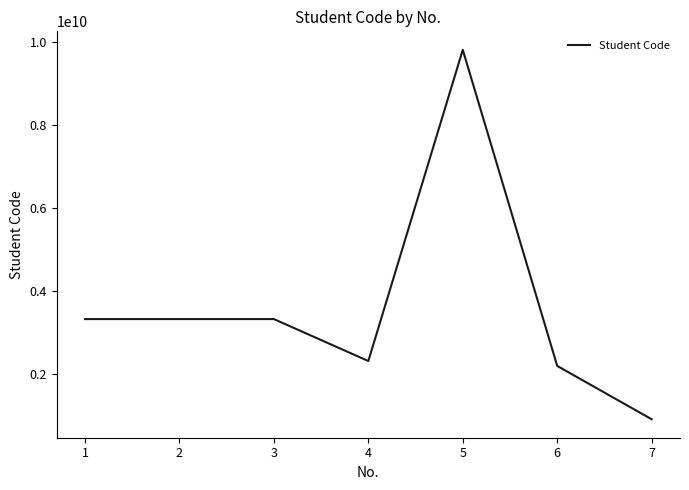

What is the ratio of the value at 2 to the value at 3?

1.0